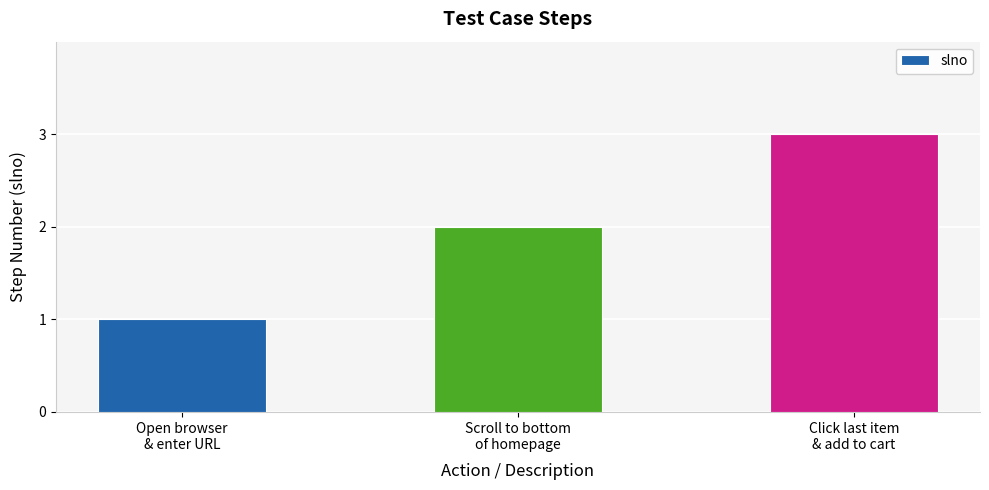

What is the sum of the values at Scroll to bottom
of homepage and Click last item
& add to cart?

5